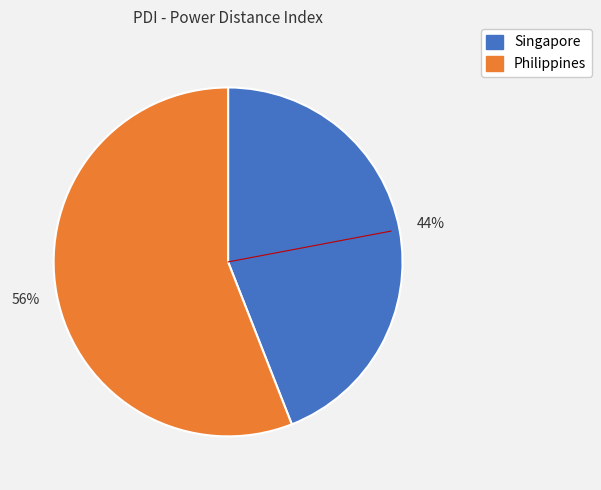

Rank the categories by value from highest to lowest.

Philippines, Singapore